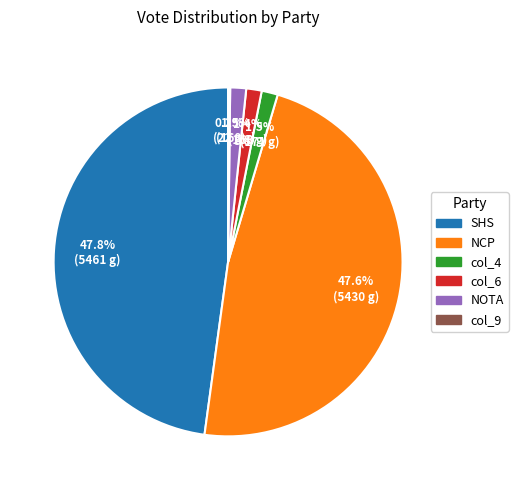

Is there any slice that represents more than half of the pie?

No